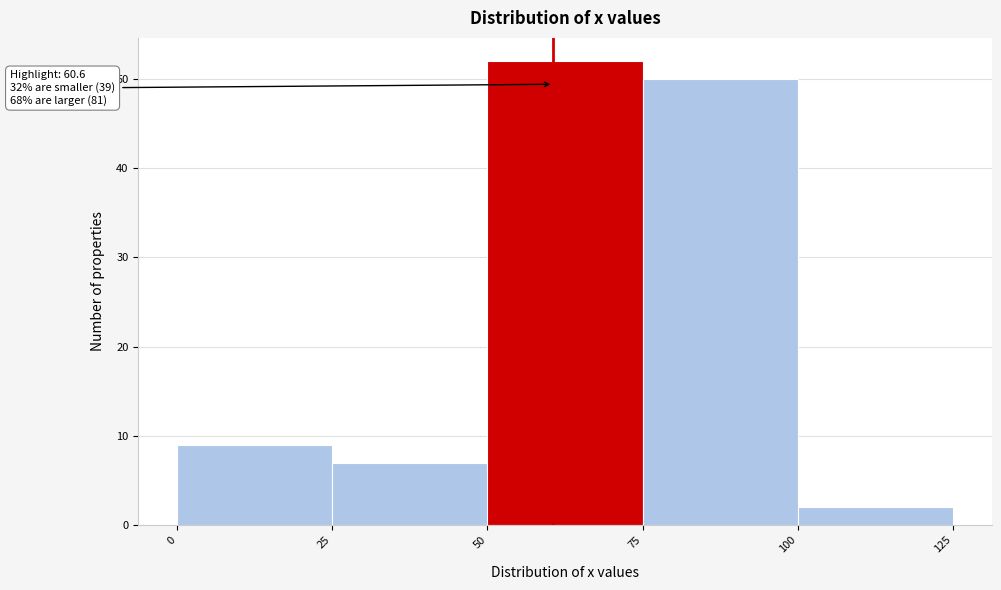

Which range on the x-axis has the tallest bar?

50 to 75